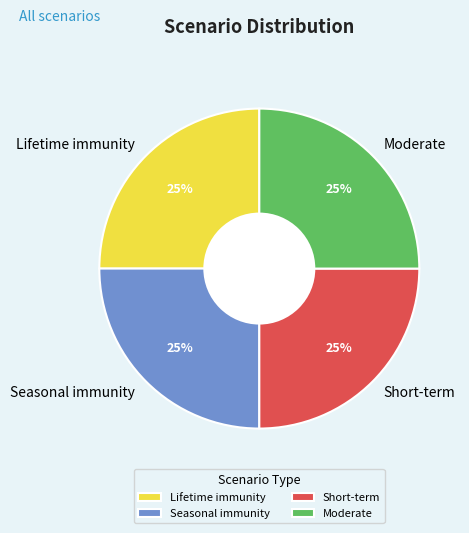

Is it true that Lifetime immunity is 31% of the pie?

False